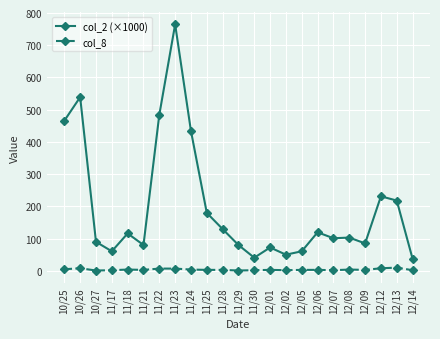

What is the difference between the highest and lowest values at 12/02?

48.2